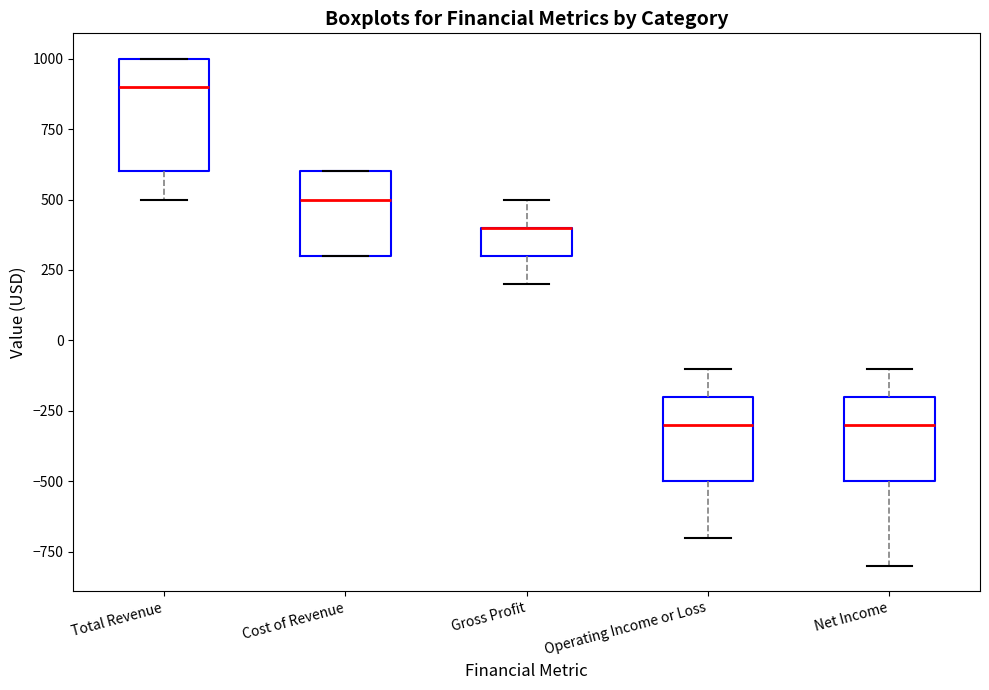

Reading left to right, transcribe this box plot: for each box, give where its median line is, the range the box spans, and where its two whiskers end, as read against the y-axis. The values are not printed on the chart, so give them approximately, as read against the axis.

Total Revenue: median 900, box 600 to 1000, whiskers 500 to 1000
Cost of Revenue: median 500, box 300 to 600, whiskers 300 to 600
Gross Profit: median 400 (drawn on the box's upper edge), box 300 to 400, whiskers 200 to 500
Operating Income or Loss: median -300, box -500 to -200, whiskers -700 to -100
Net Income: median -300, box -500 to -200, whiskers -800 to -100